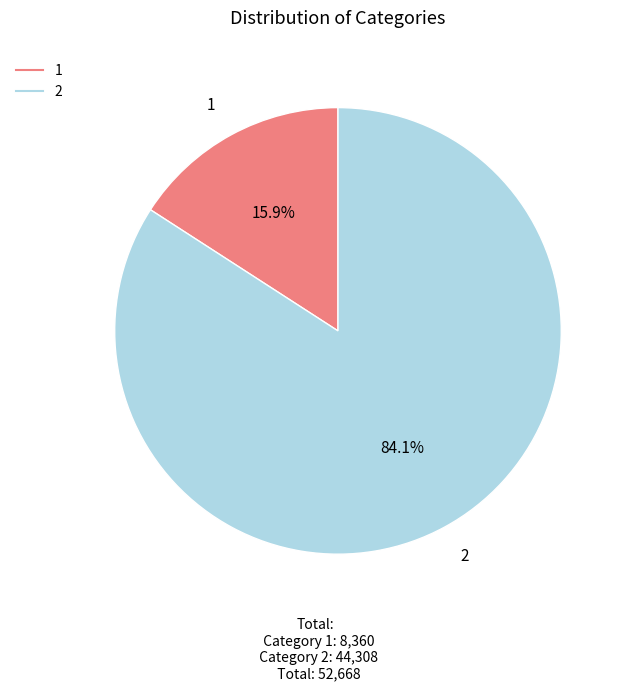

True or false: 2 accounts for 84% of the total.

True